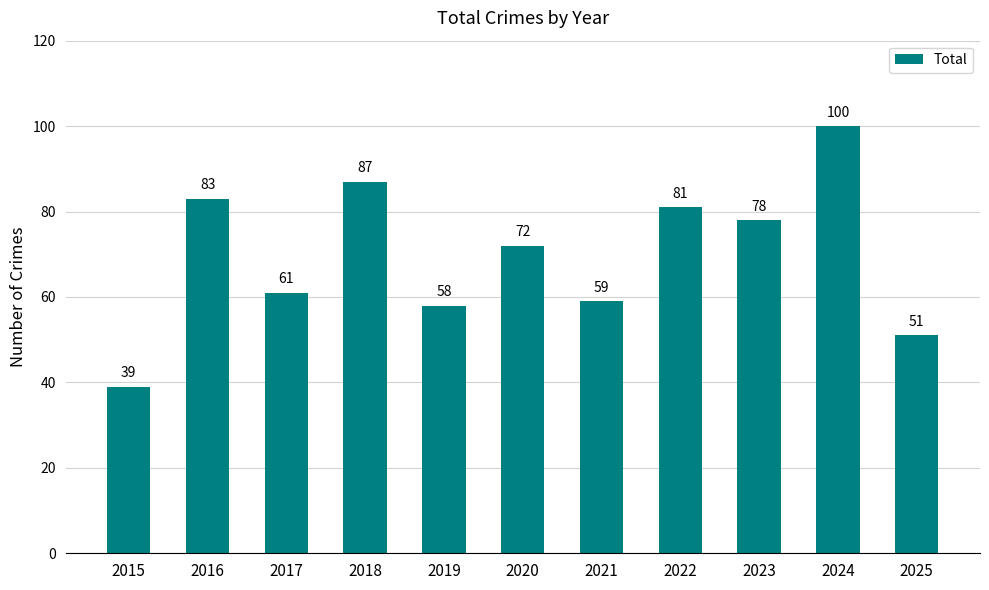

What is the change in value from 2015 to 2024?

+61